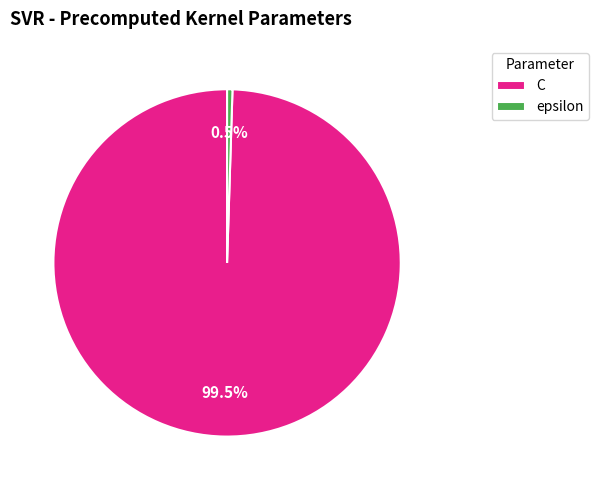

Which has a higher value, C or epsilon?

C